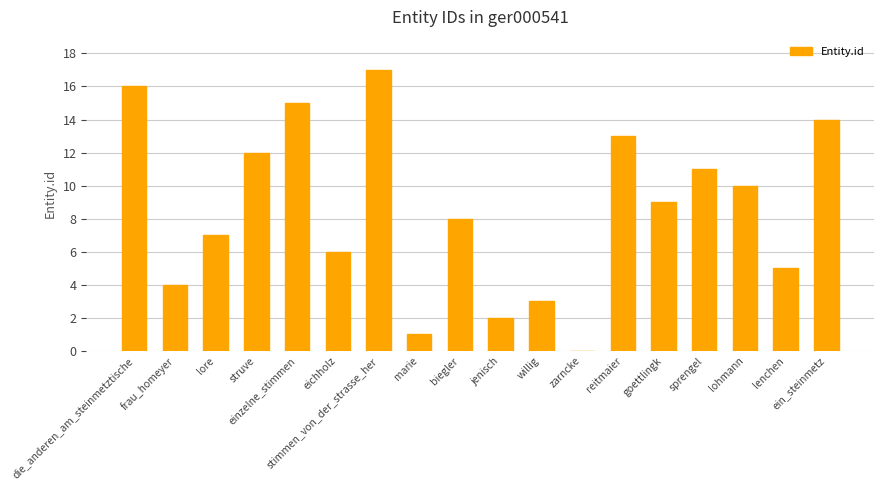

Reading left to right, list all the values displayed in this chart.

16	4	7	12	15	6	17	1	8	2	3	0	13	9	11	10	5	14